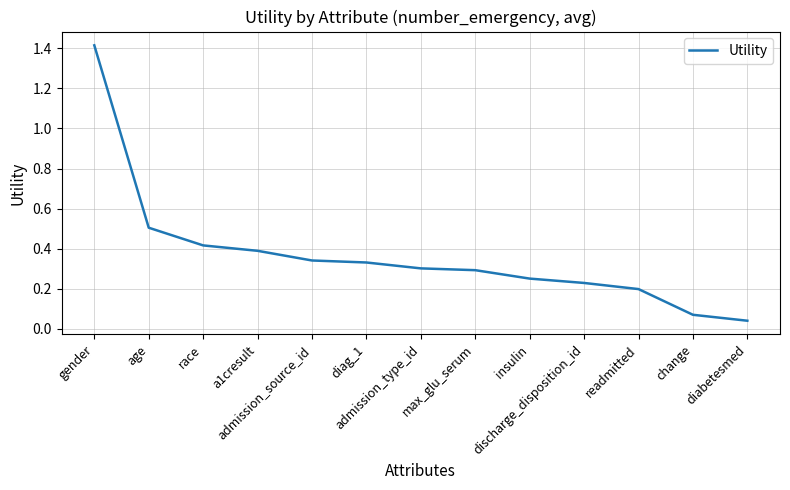

How many distinct data groups are displayed?

1